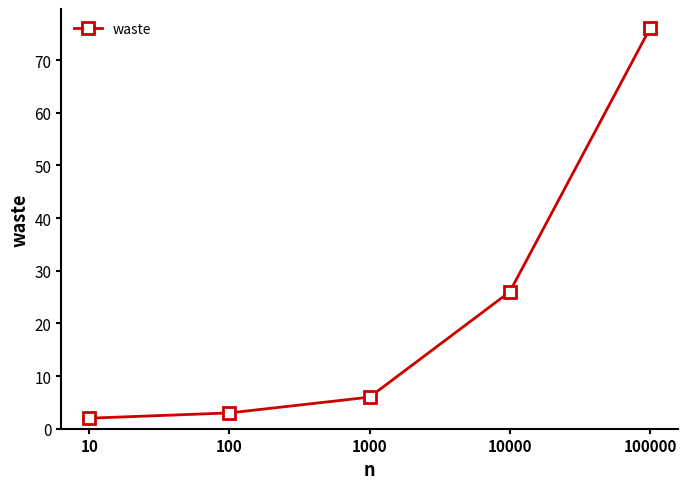

Does the chart display data point markers on the line(s)?

Yes